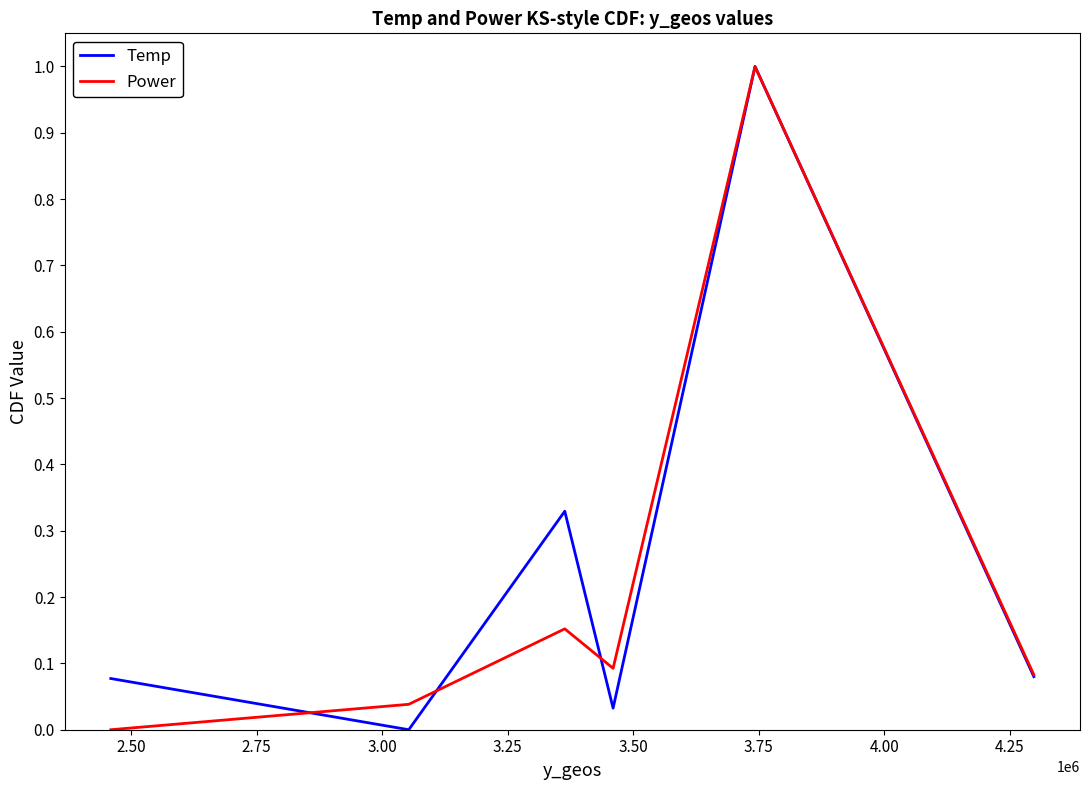

What is the greatest value displayed?

1.0